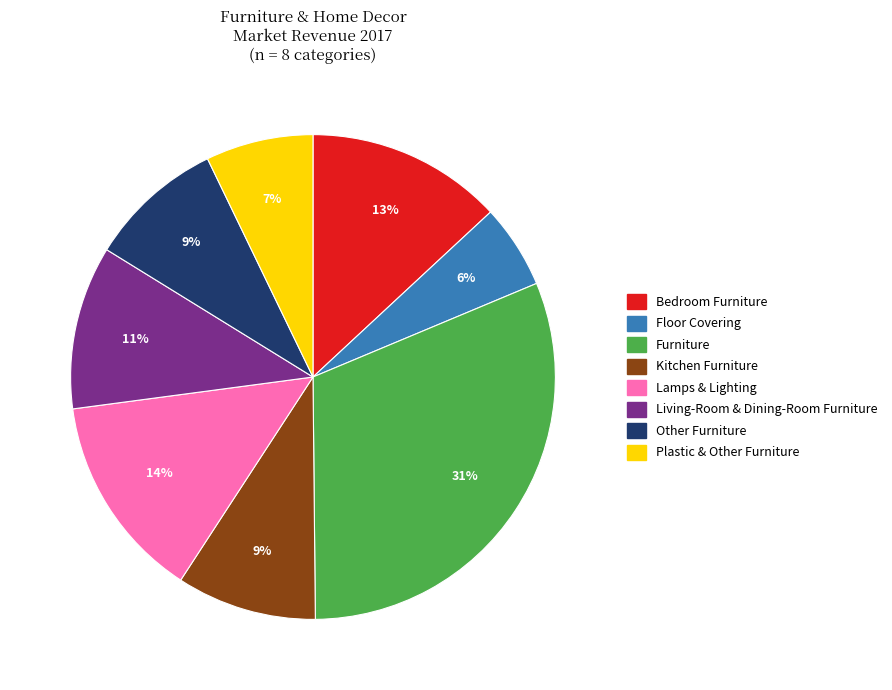

Between Floor Covering and Lamps & Lighting, which is larger?

Lamps & Lighting